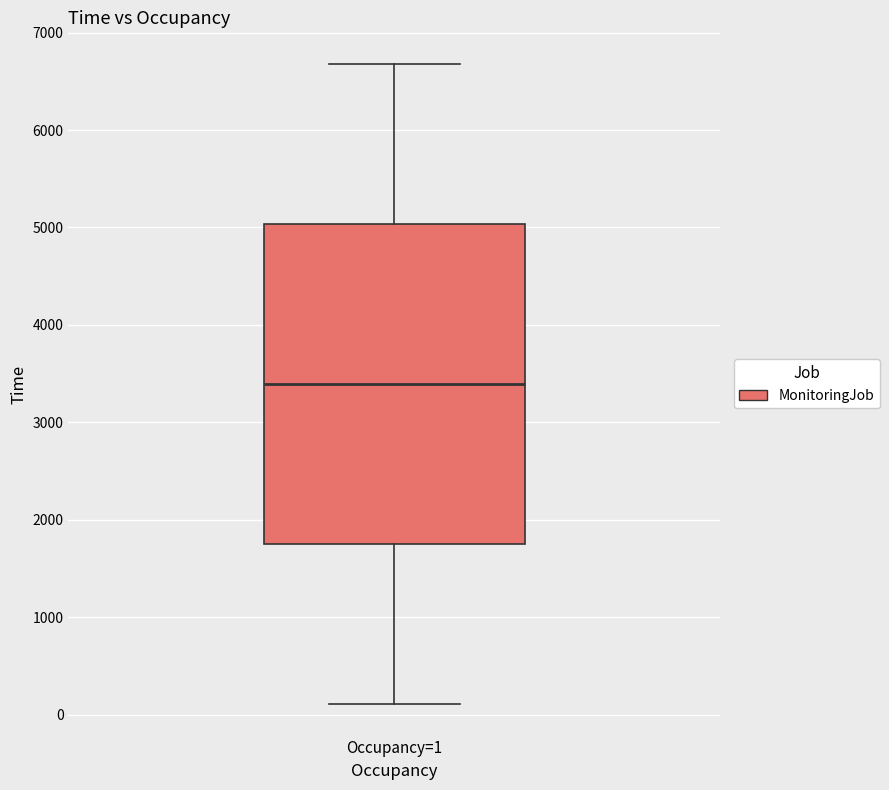

Where is the lower edge of the box for Occupancy=1 on the y-axis? The values are not printed on the chart, so give them approximately, as read against the axis.

1800